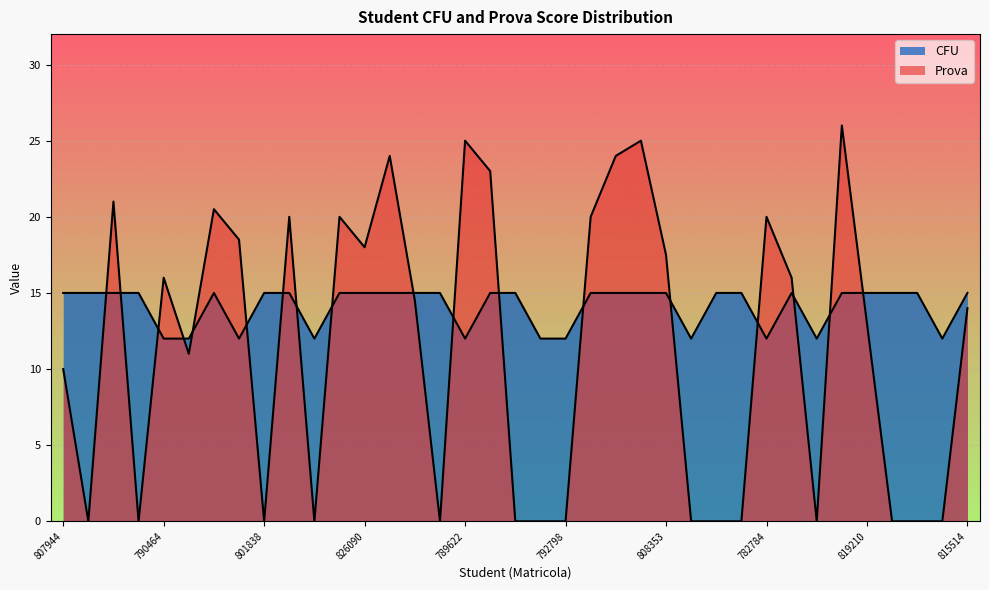

At which category does Prova reach its first local valley?

829331